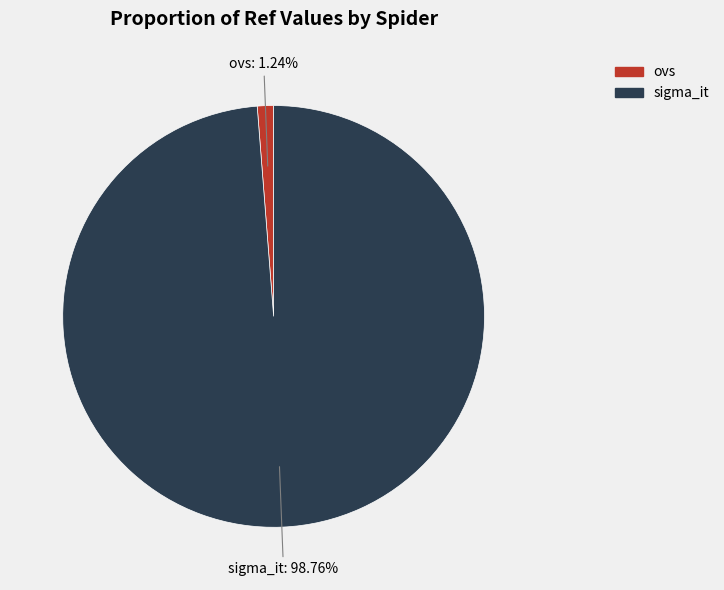

How many segments does this pie chart have?

2